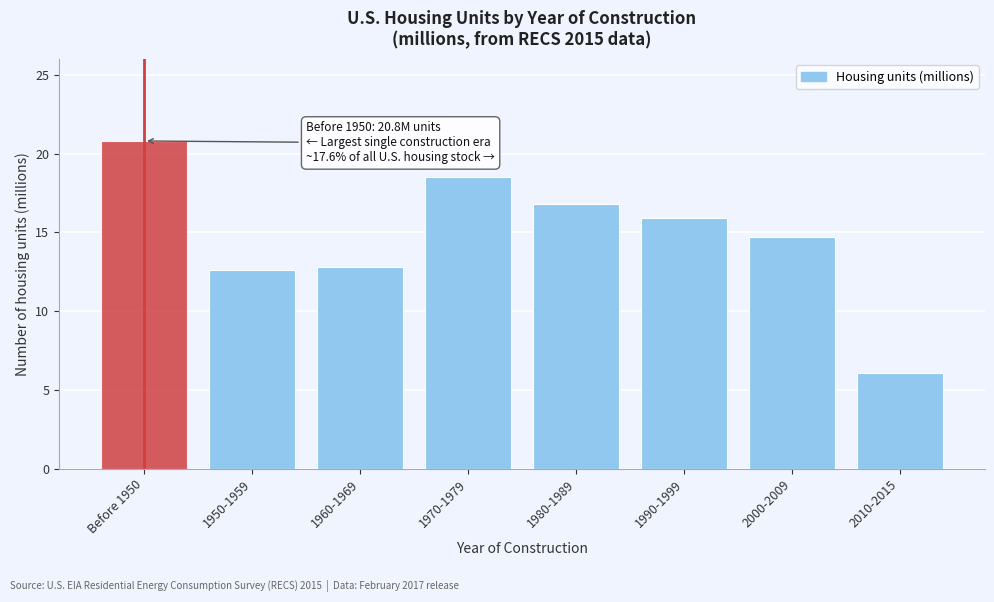

Reading left to right, list all the values displayed in this chart.

20.8	12.6	12.8	18.5	16.8	15.9	14.7	6.1